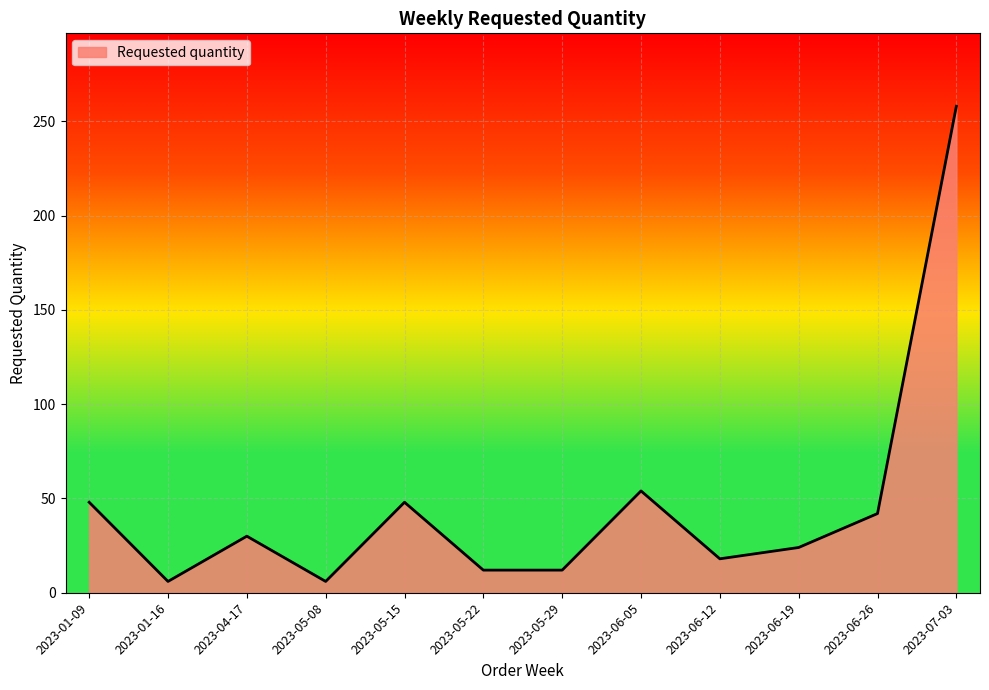

Where is the data nearest to the value 132?

2023-06-05